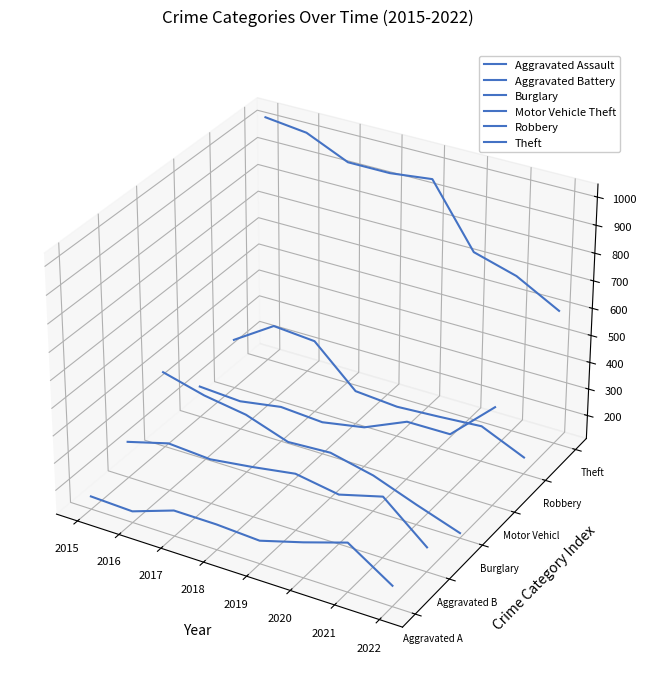

Which series has the largest total across all categories?

Theft